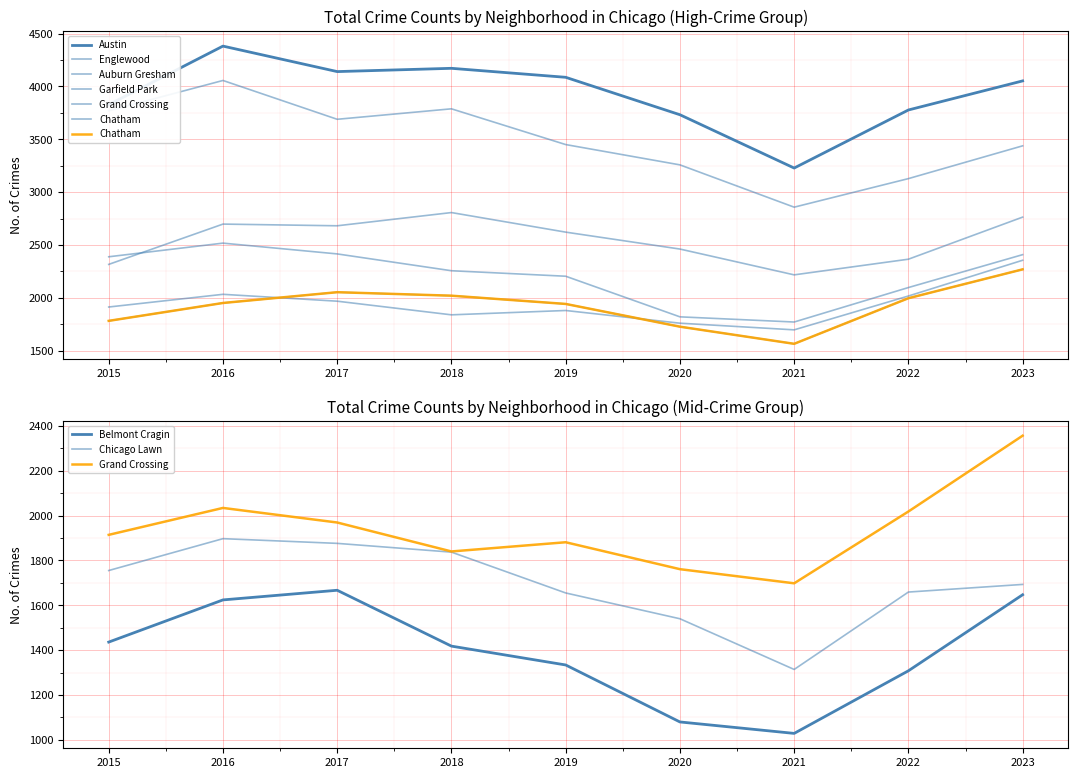

At which label is Grand Crossing closest to 2027?

2016